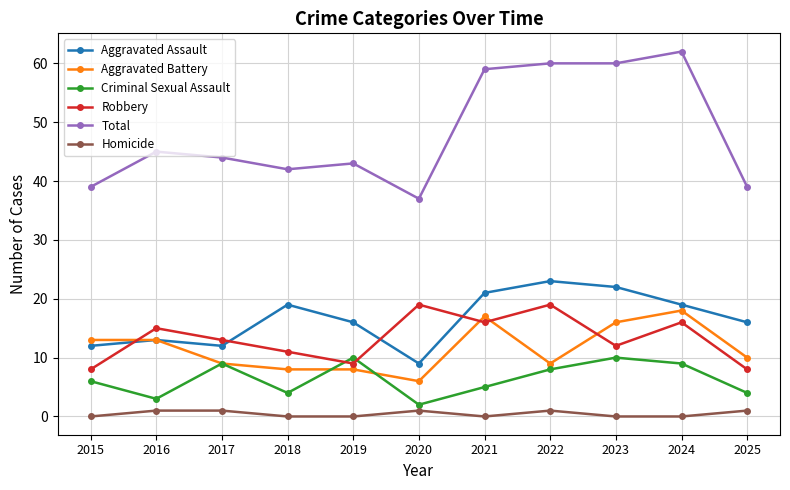

What is the total value across all series at 2023?

120